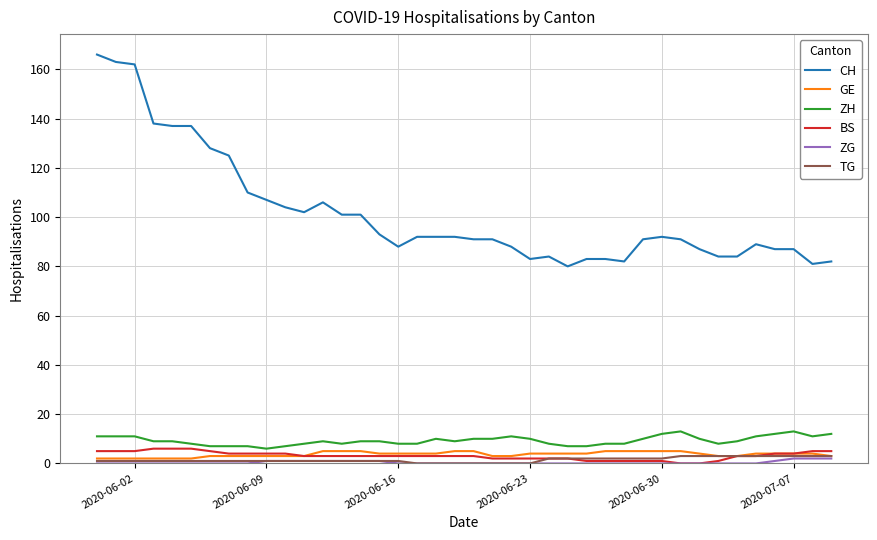

Which series has the widest spread of values?

CH